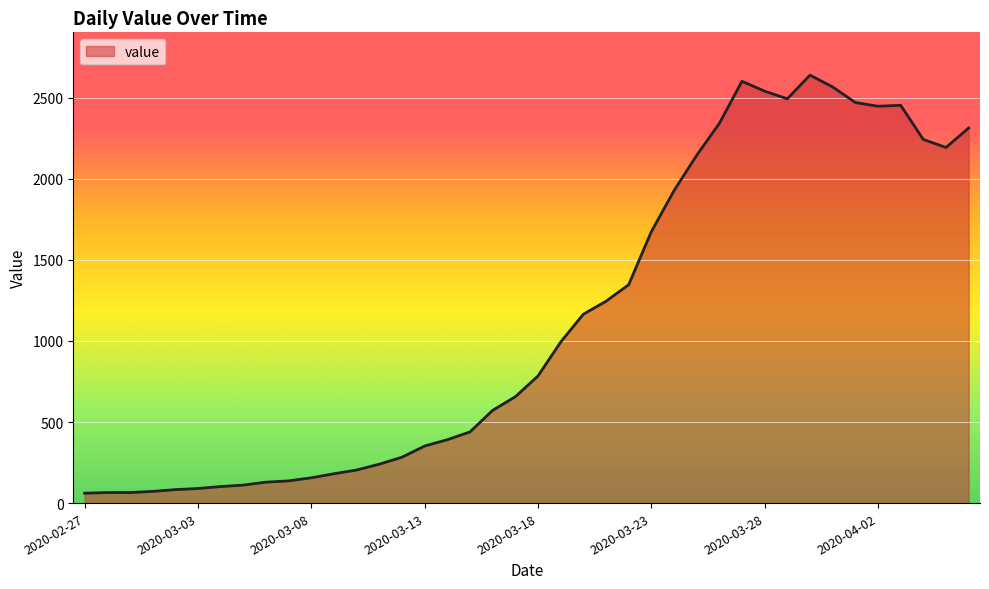

What is the maximum value shown in the chart?

2640